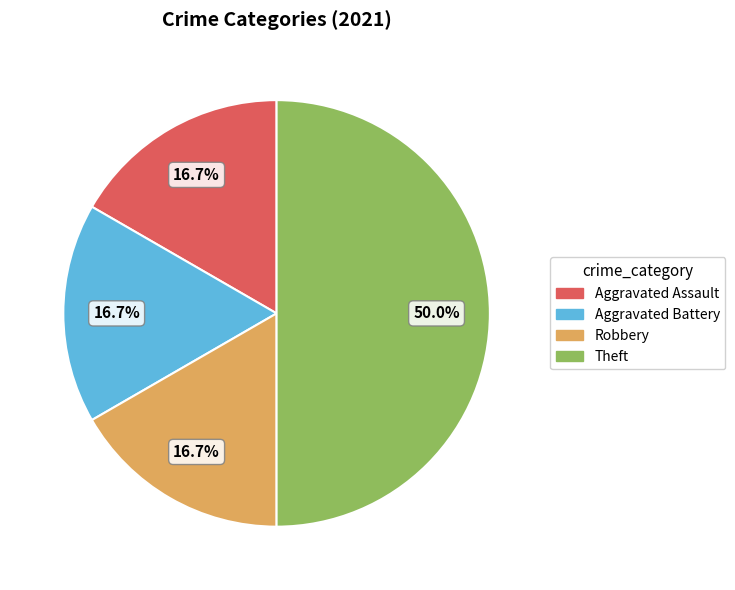

Which slice is the largest?

Theft